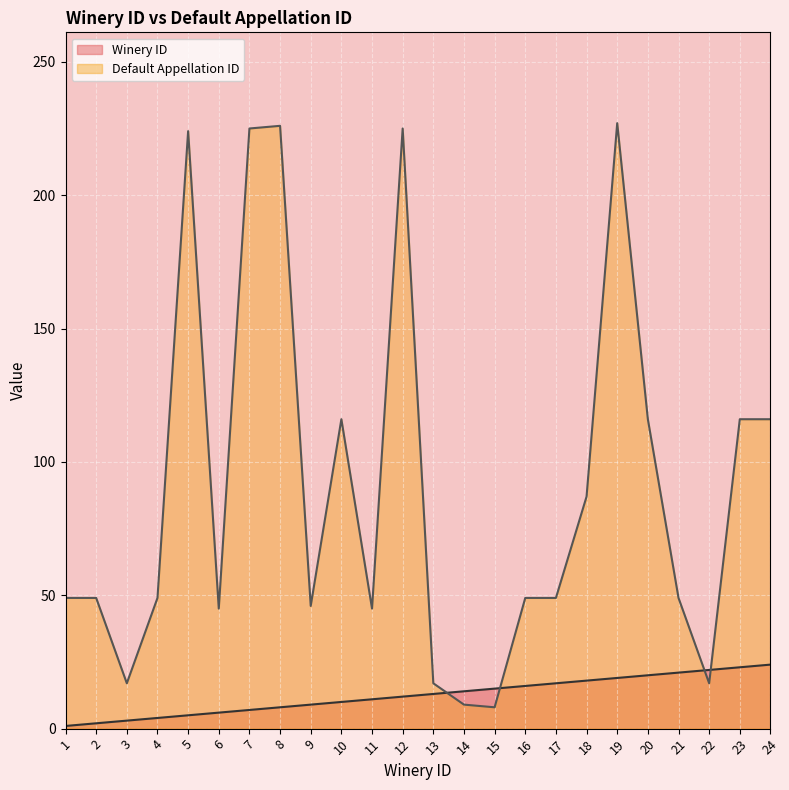

After their last crossing, which series has the higher values: Winery ID or Default Appellation ID?

Default Appellation ID